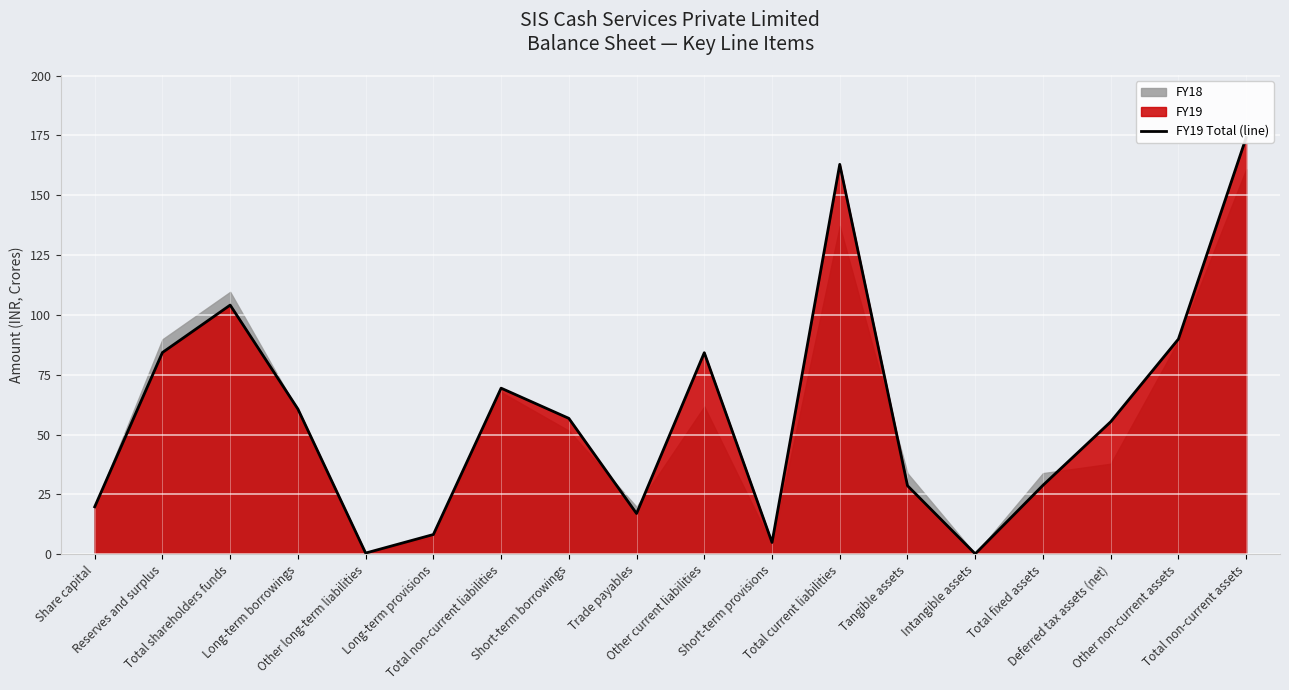

What is the average value?

58.3